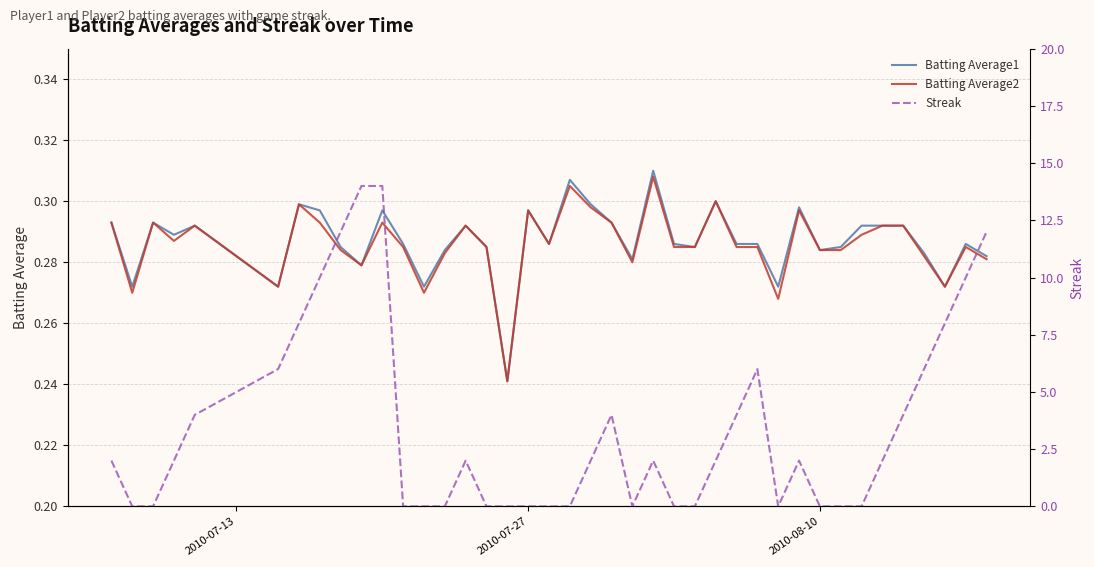

How many lines are shown in the chart?

3